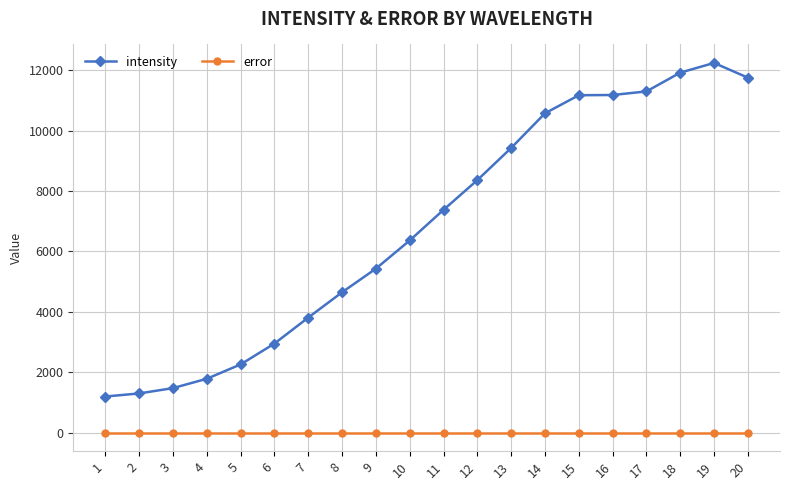

At 3, list the series in order from smallest to largest.

error, intensity